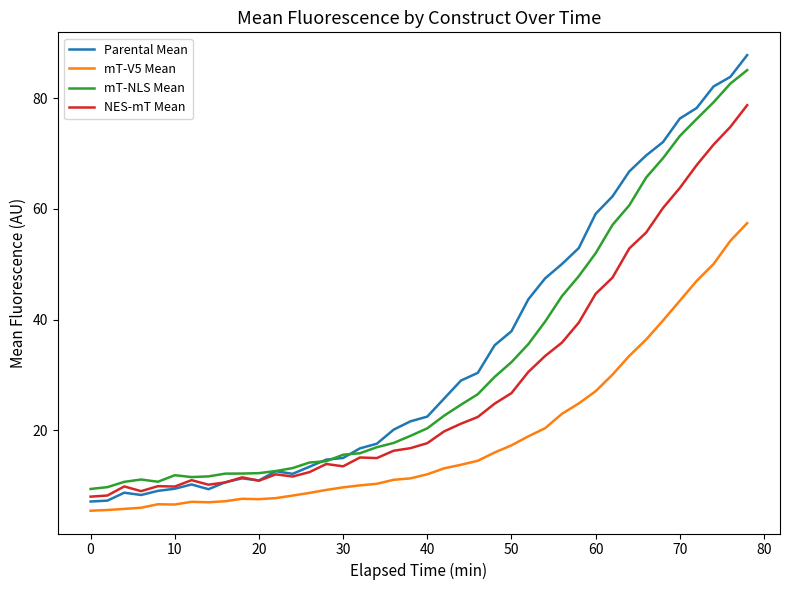

Which series has the widest spread of values?

Parental Mean